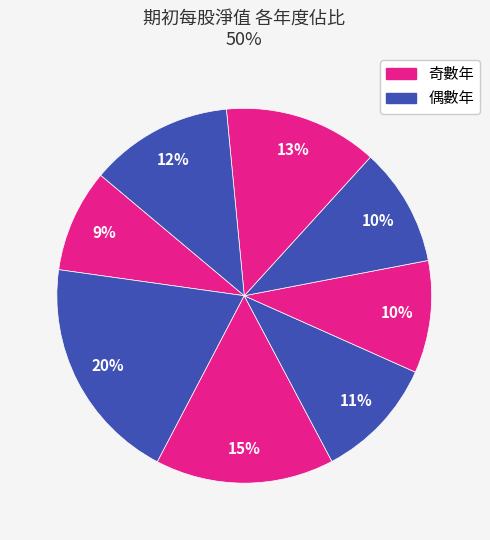

To the nearest percent, what is the average slice percentage?

12%